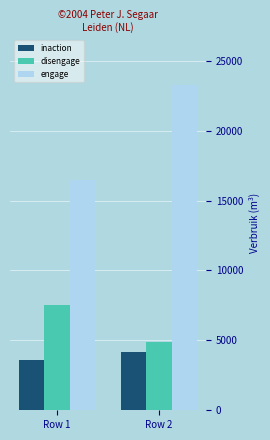

Between Row 1 and Row 2, which series saw the biggest shift?

engage